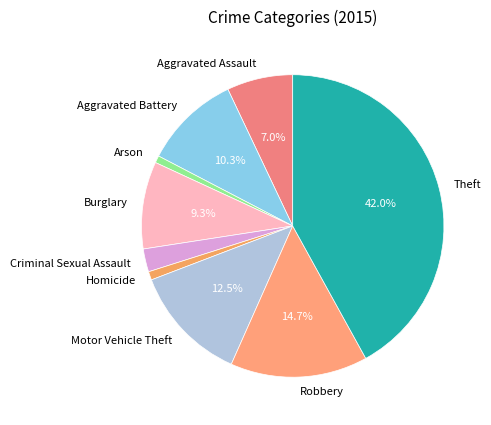

To the nearest percent, what is the combined percentage of Aggravated Battery and Robbery?

25%